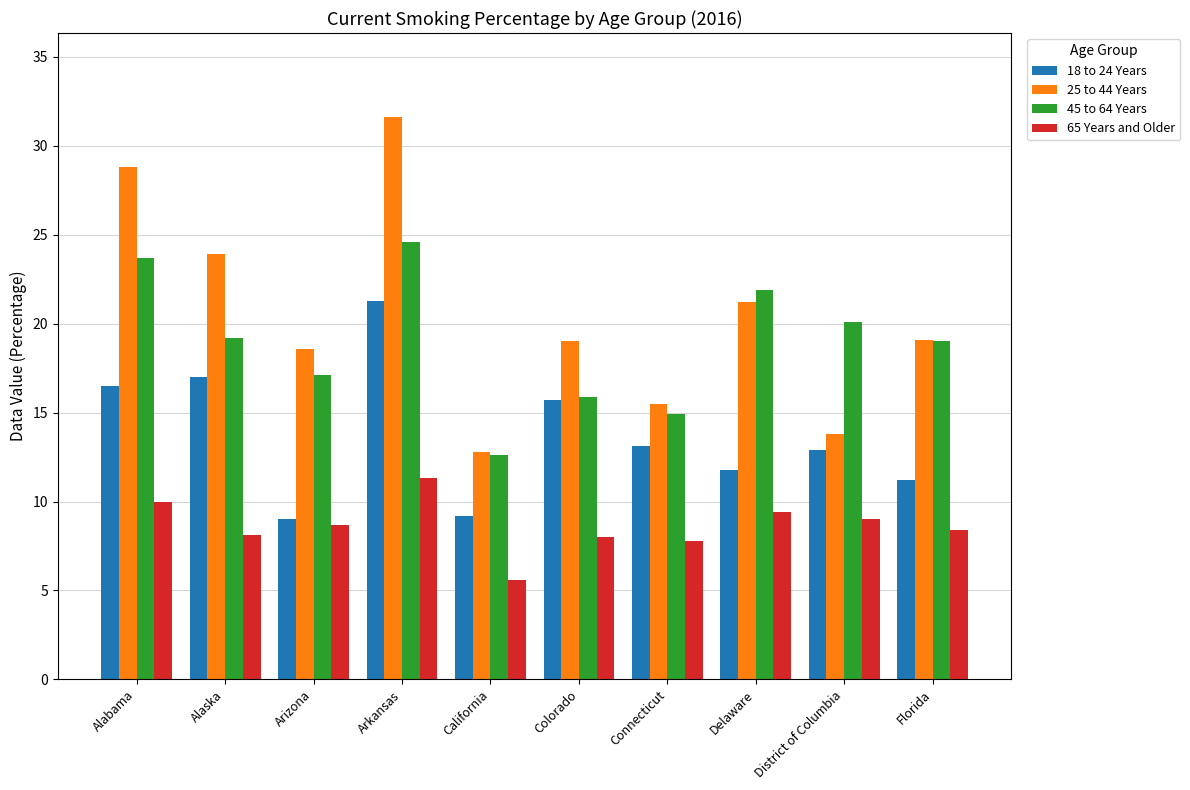

What is the difference between the 18 to 24 Years values at Arizona and Alaska?

8.0